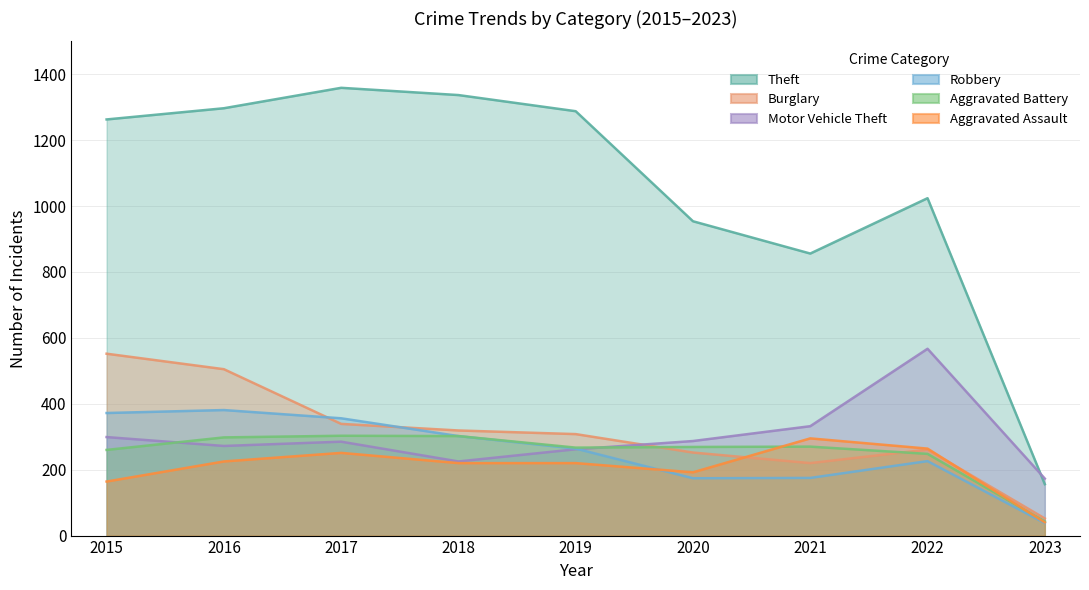

True or false: Burglary has more than 0 interior local peaks.

True